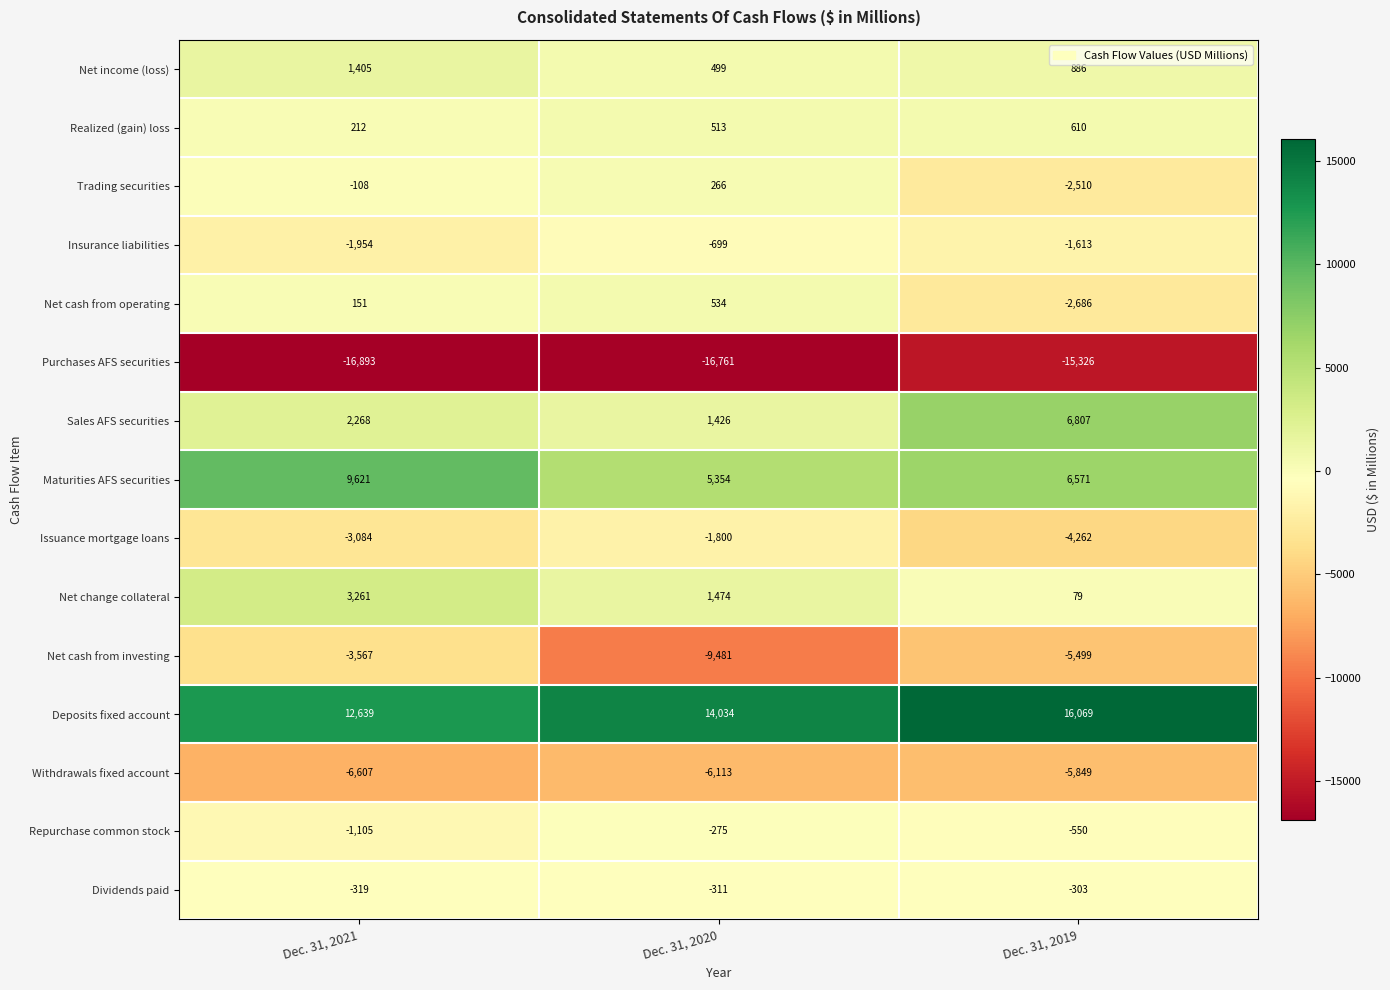

How many distinct data groups are displayed?

15